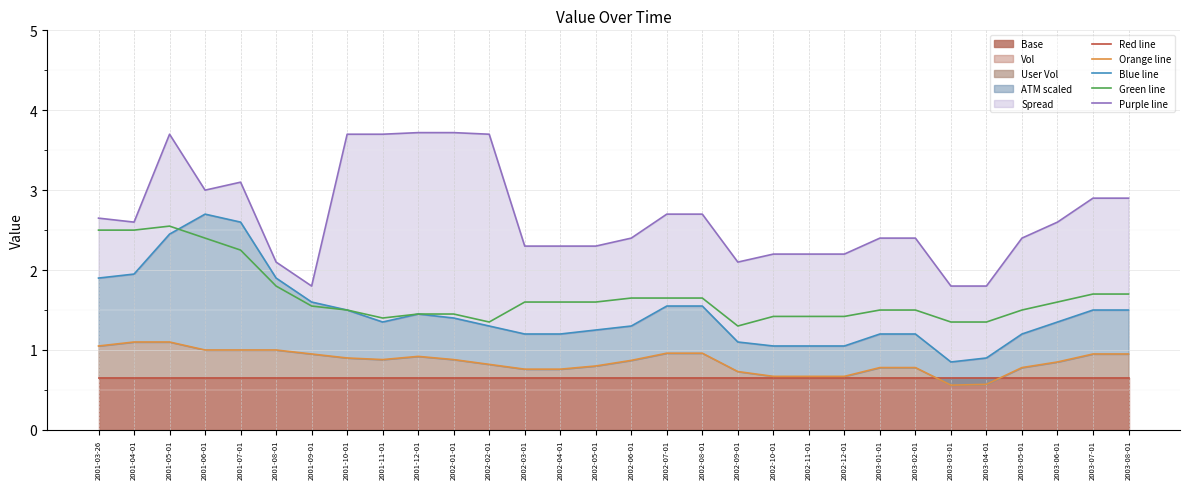

Rank the categories by Orange line value from highest to lowest.

2001-04-01, 2001-05-01, 2001-03-26, 2001-06-01, 2001-07-01, 2001-08-01, 2002-07-01, 2002-08-01, 2001-09-01, 2003-07-01, 2003-08-01, 2001-12-01, 2001-10-01, 2001-11-01, 2002-01-01, 2002-06-01, 2003-06-01, 2002-02-01, 2002-05-01, 2003-01-01, 2003-02-01, 2003-05-01, 2002-03-01, 2002-04-01, 2002-09-01, 2002-10-01, 2002-11-01, 2002-12-01, 2003-04-01, 2003-03-01